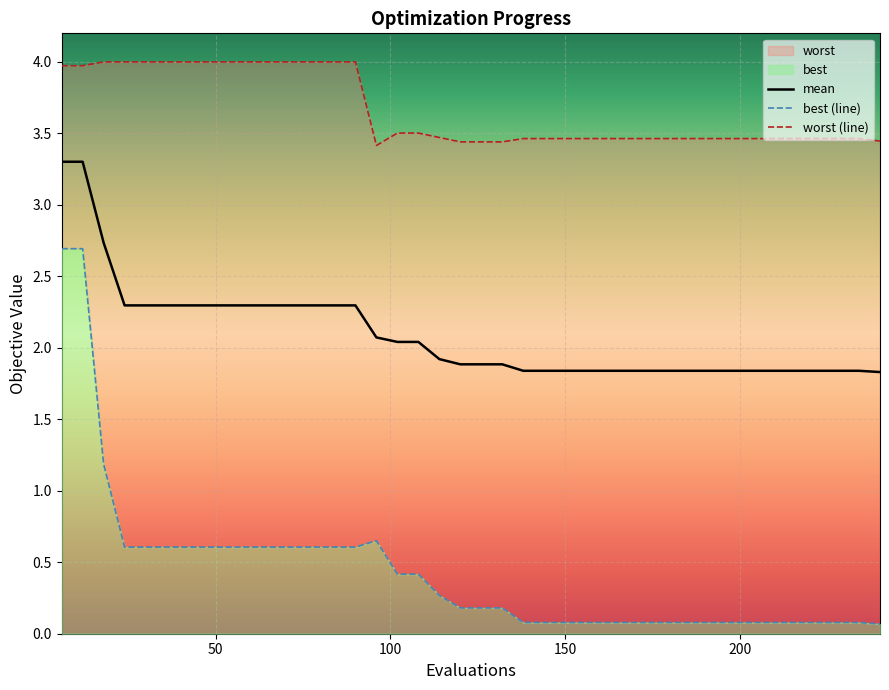

In worst, how many points are lower than both neighbors (excluding endpoints)?

1